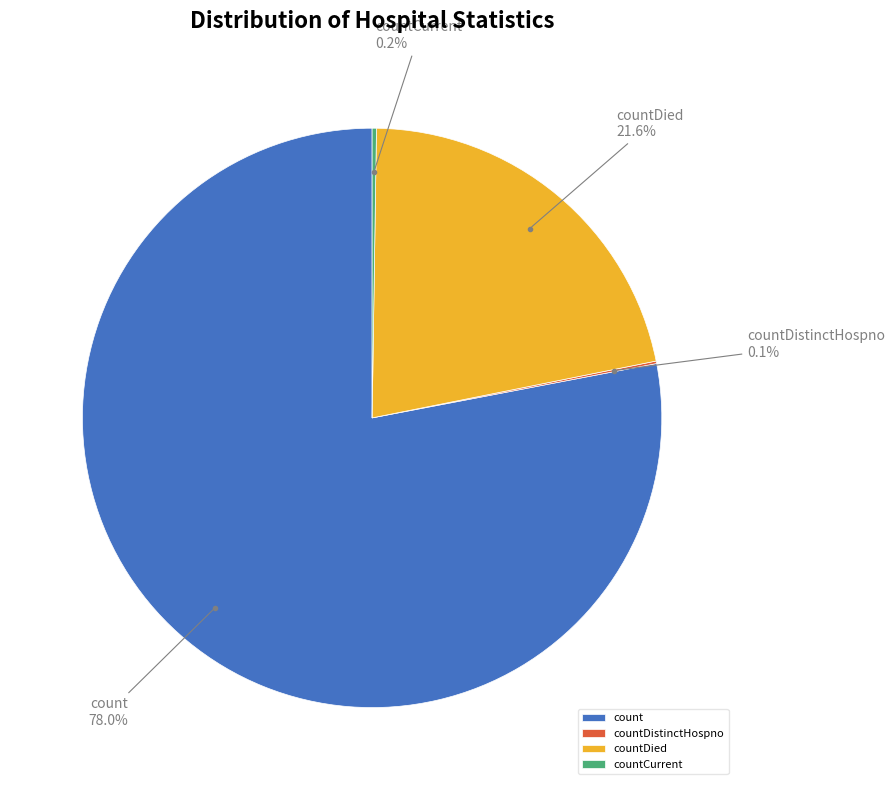

Between count and countDied, which is larger?

count